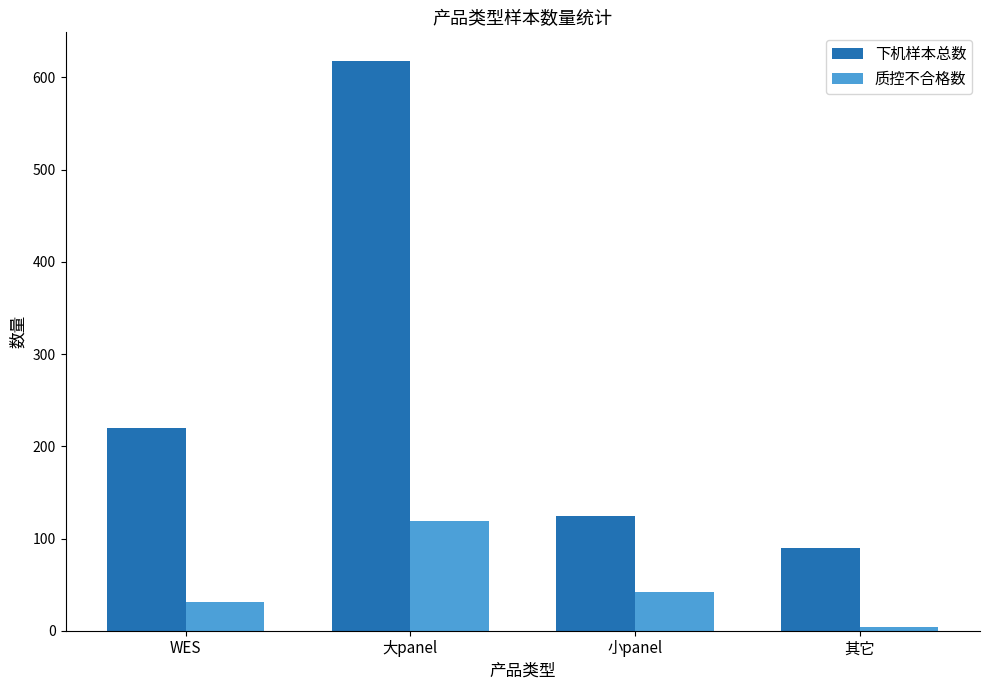

What is the difference between the maximum and second lowest values in the 下机样本总数 series?

494